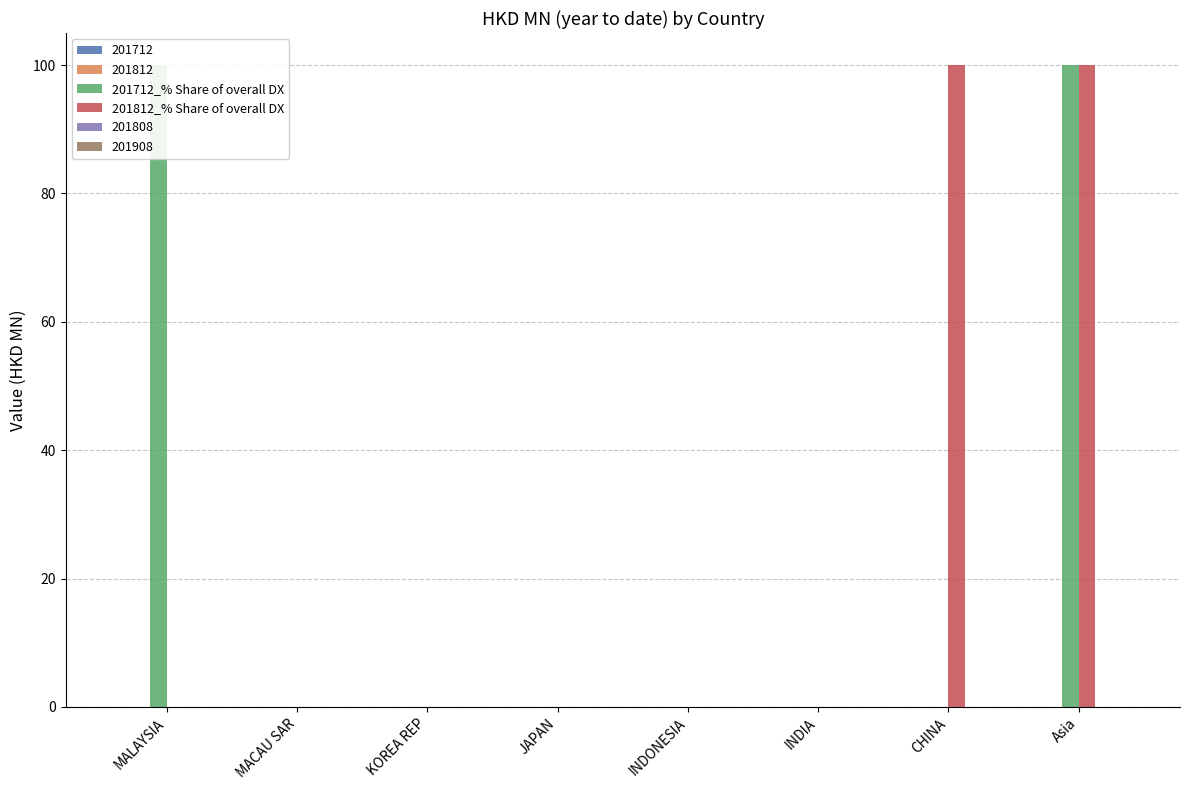

How many distinct data groups are displayed?

2